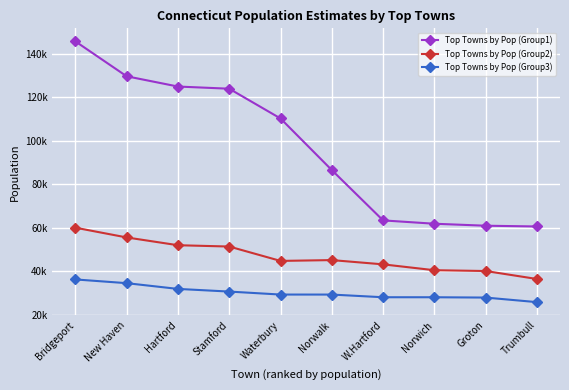

The Top Towns by Pop (Group2) series shows 67883 at Waterbury. True or false?

False